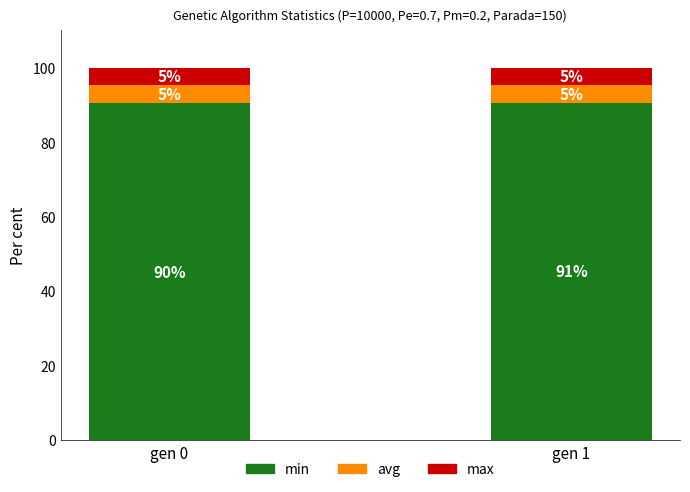

How many bars are there in total?

2